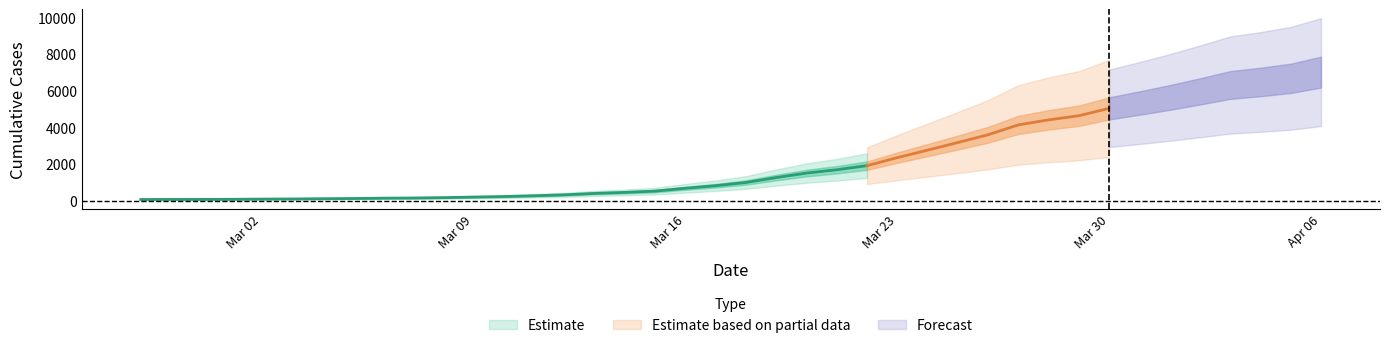

Does the chart have visible grid lines?

No